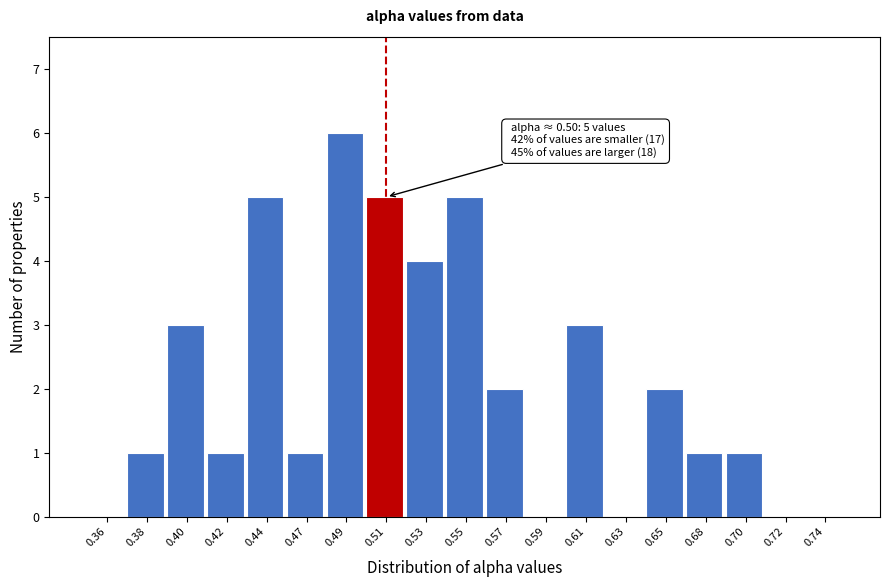

Reading right to left, transcribe all the data shown in this chart.

0.74=0	0.72=0	0.70=1	0.68=1	0.65=2	0.63=0	0.61=3	0.59=0	0.57=2	0.55=5	0.53=4	0.51=5	0.49=6	0.47=1	0.44=5	0.42=1	0.40=3	0.38=1	0.36=0